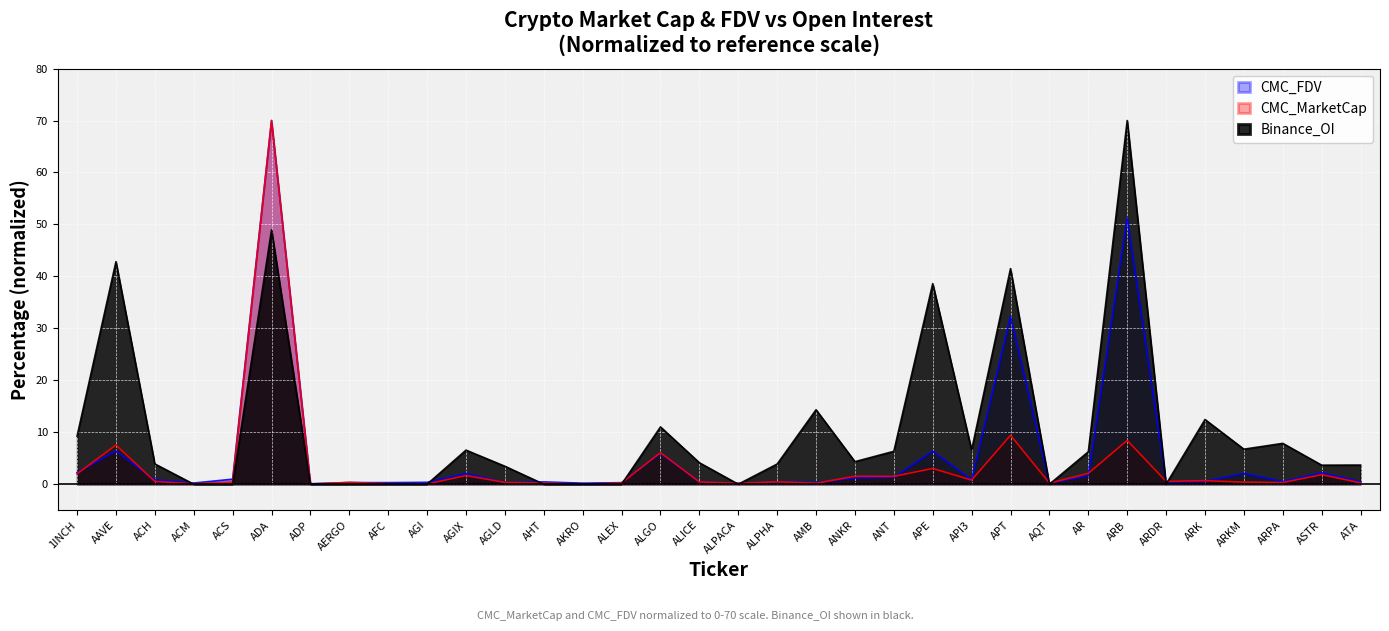

Between AGLD and ARKM, which series saw the biggest shift?

Binance_OI